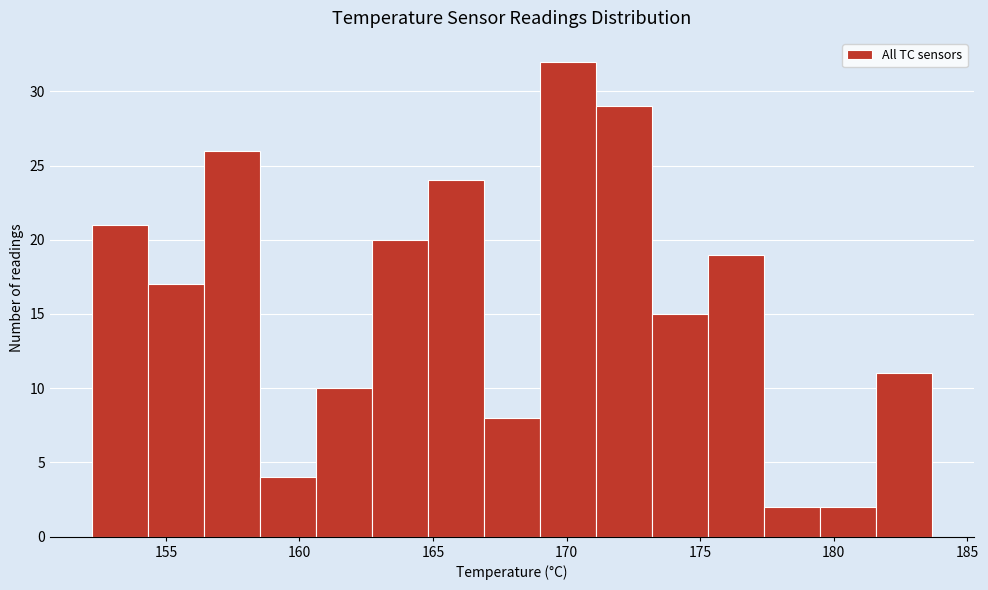

Which range on the x-axis has the tallest bar?

169.0 to 171.0